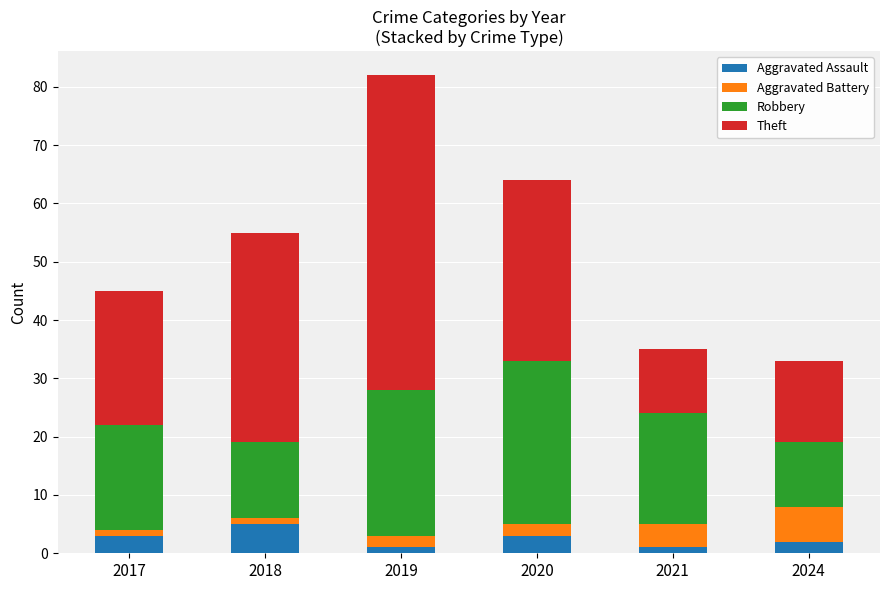

At which category is the sum across all series the highest?

2019